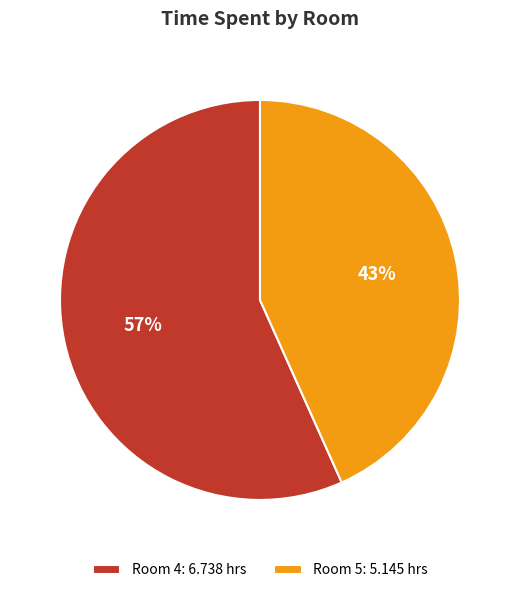

How many slices are in this pie chart?

2